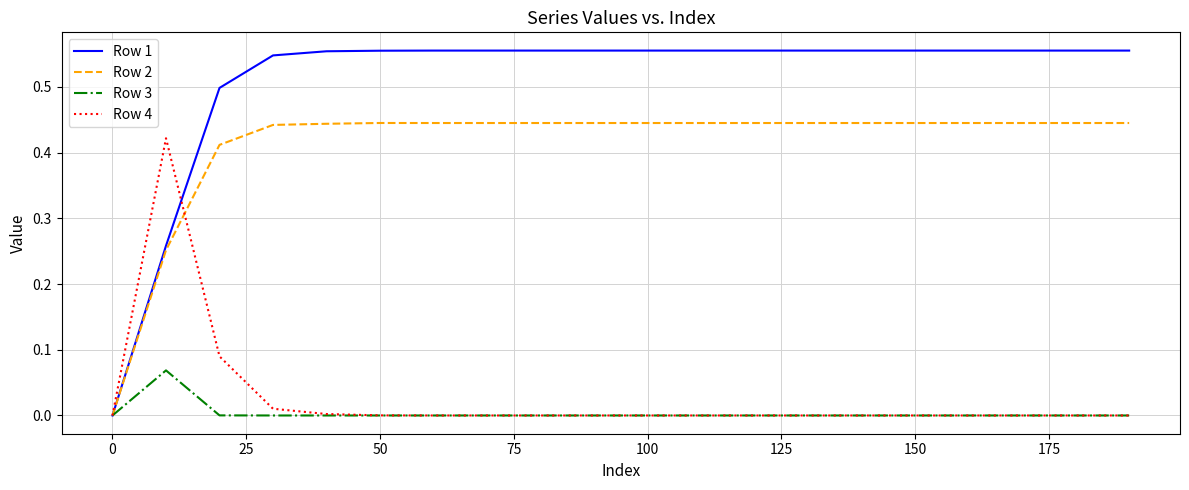

Which series has the largest total across all categories?

Row 1